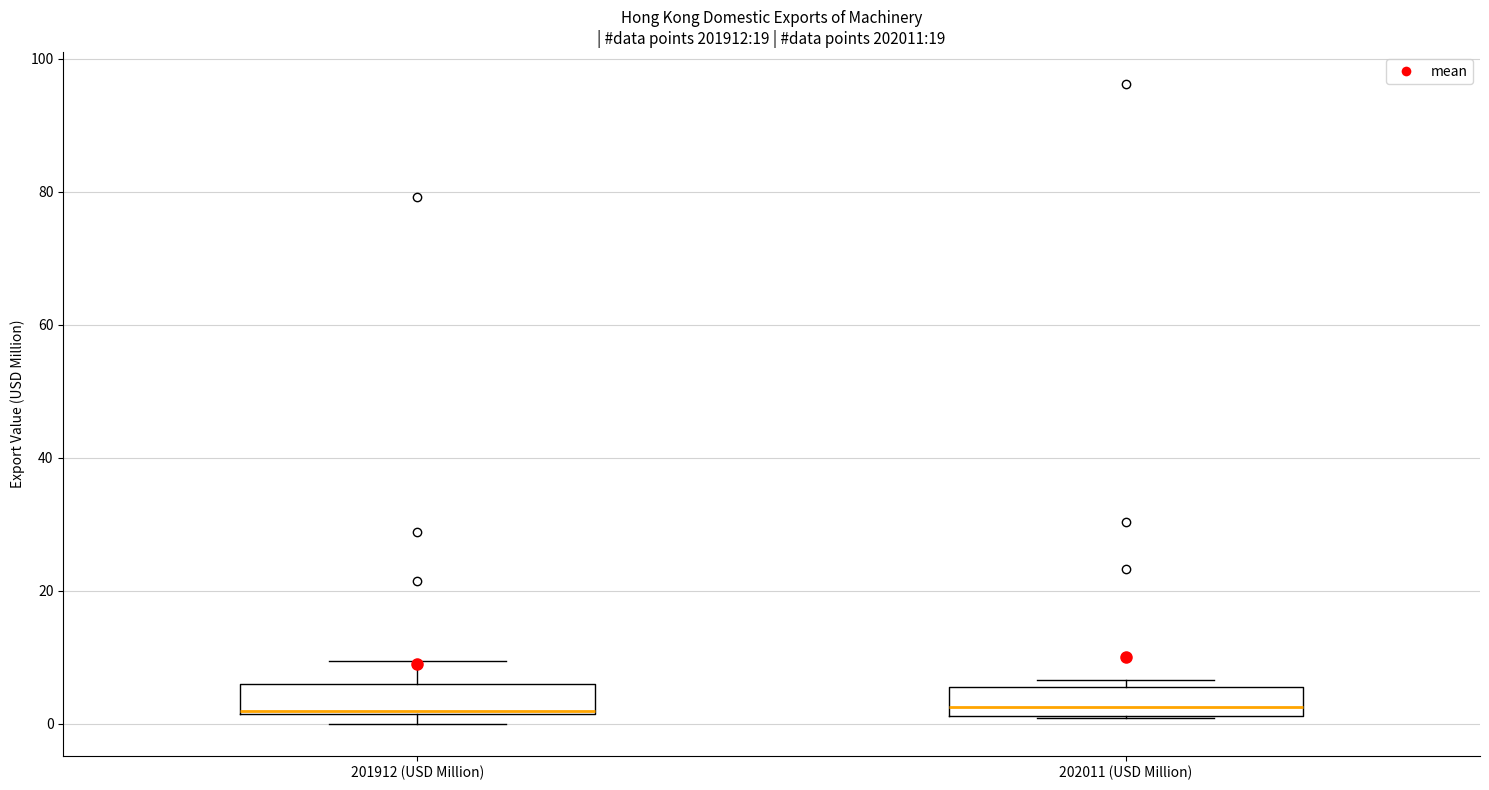

Where is the upper edge of the box for 202011 (USD Million) on the y-axis? The values are not printed on the chart, so give them approximately, as read against the axis.

6